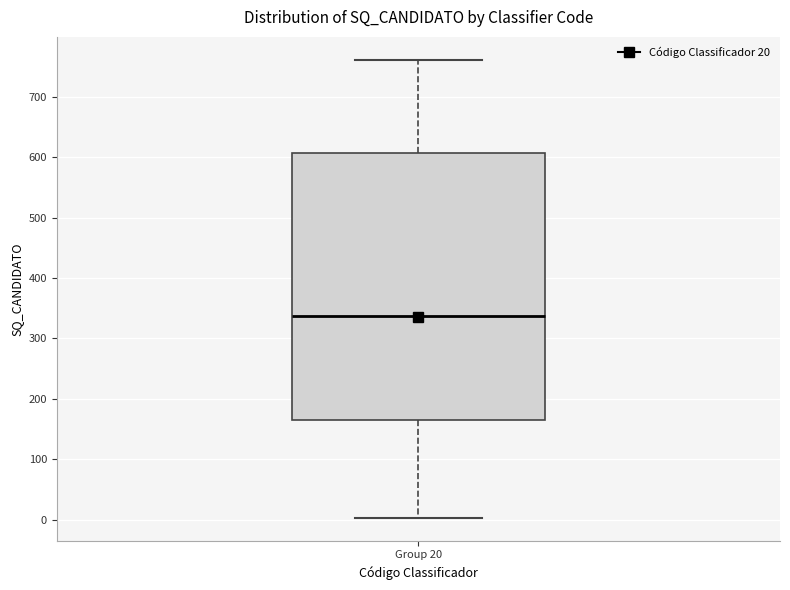

Read this box plot against the y-axis: the position of the median line, the range covered by the box, and the ends of both whiskers. The values are not printed on the chart, so give them approximately, as read against the axis.

median 340, box 160 to 610, whiskers 0 to 760